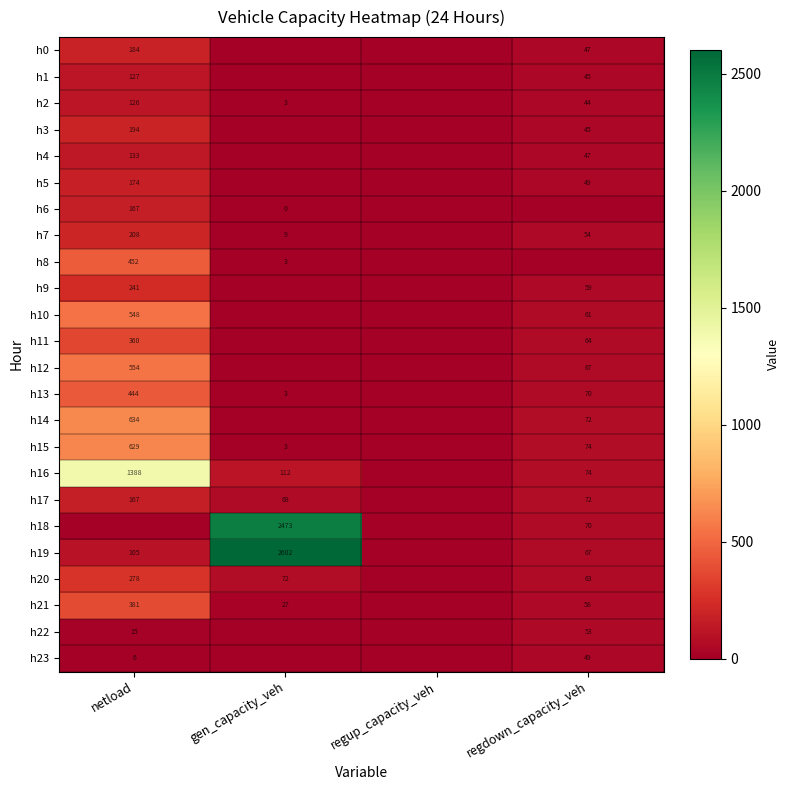

Is the value of h2 at gen_capacity_veh greater than the value of h22 at regdown_capacity_veh?

No